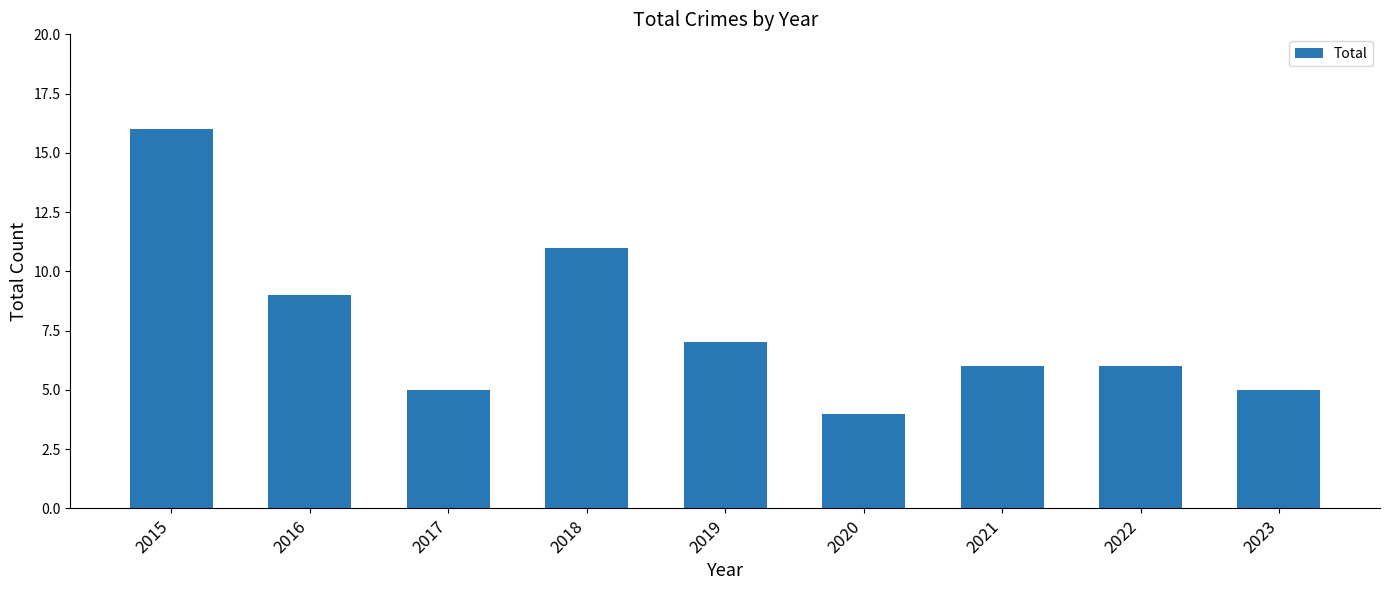

The value at 2019 is 3. True or false?

False